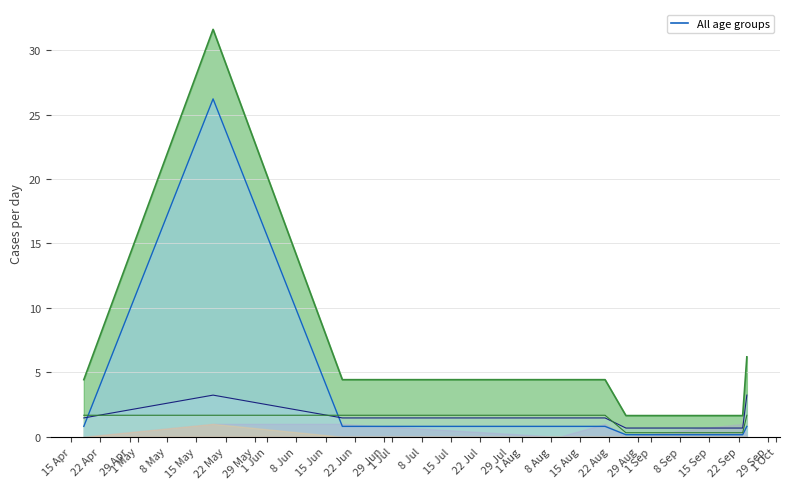

What is the spread (max minus min) of values at 2024-06-19?

3.6